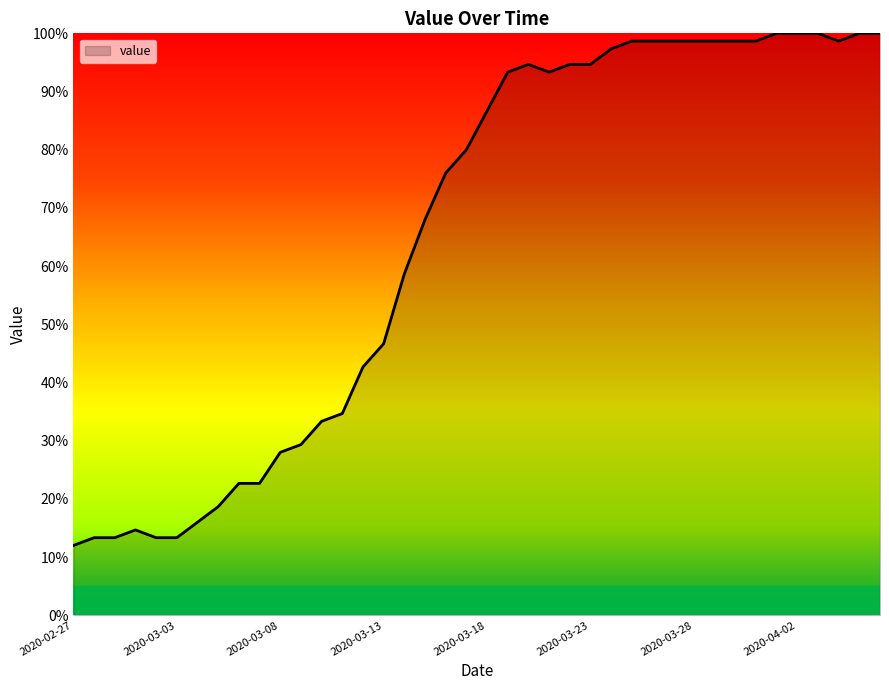

What is the smallest value displayed?

12.0